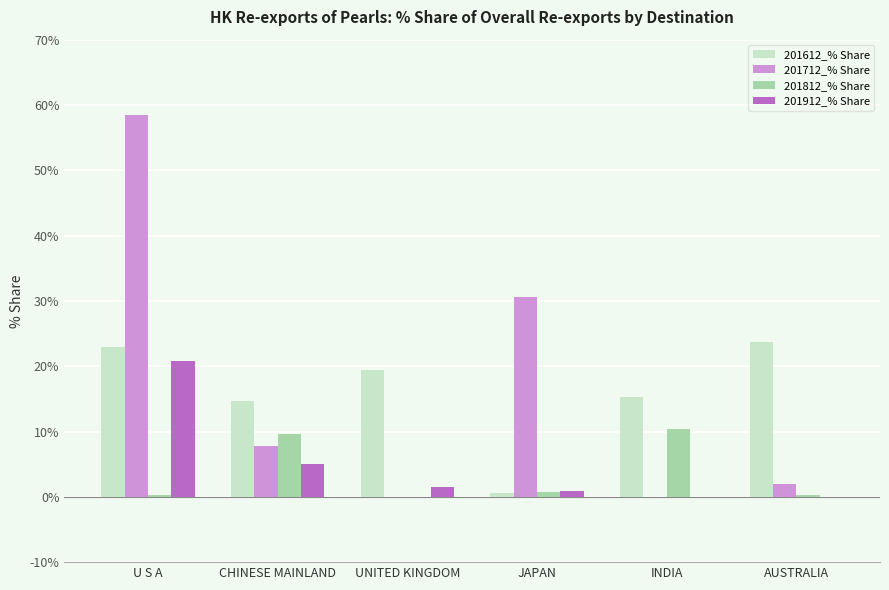

Is the value of 201812_% Share at CHINESE MAINLAND greater than the value of 201912_% Share at UNITED KINGDOM?

Yes